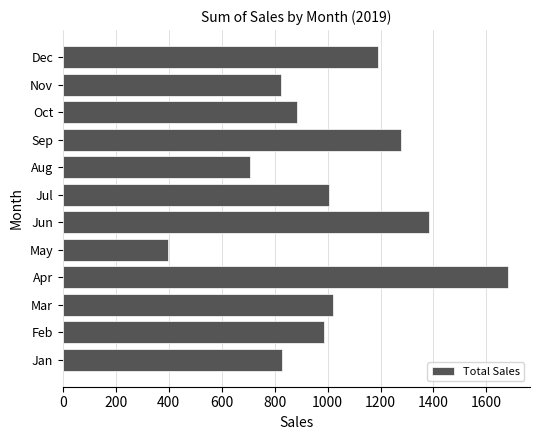

Is it true that the value at May is 398.6?

True